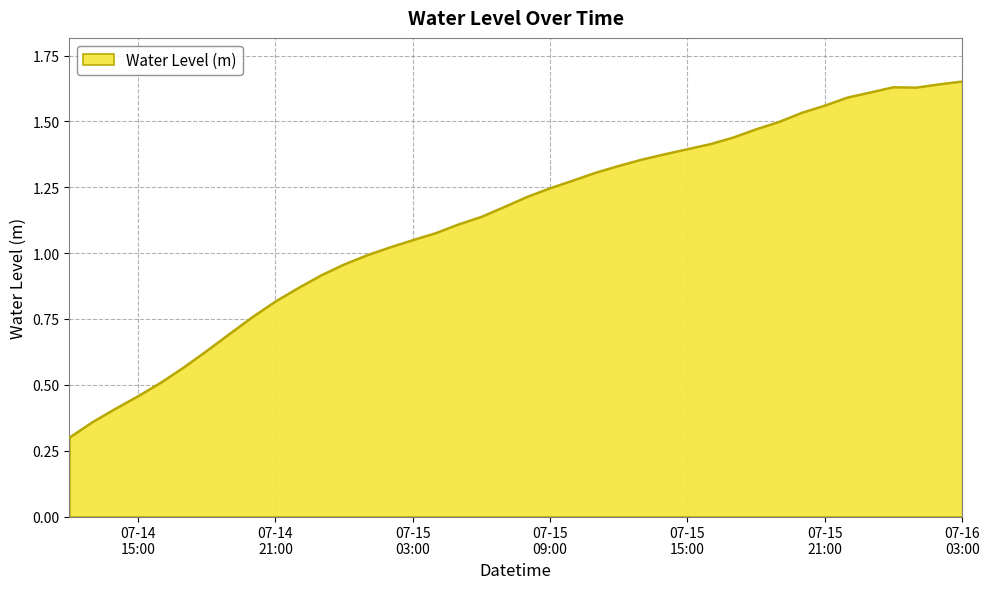

What is the smallest value displayed?

0.3